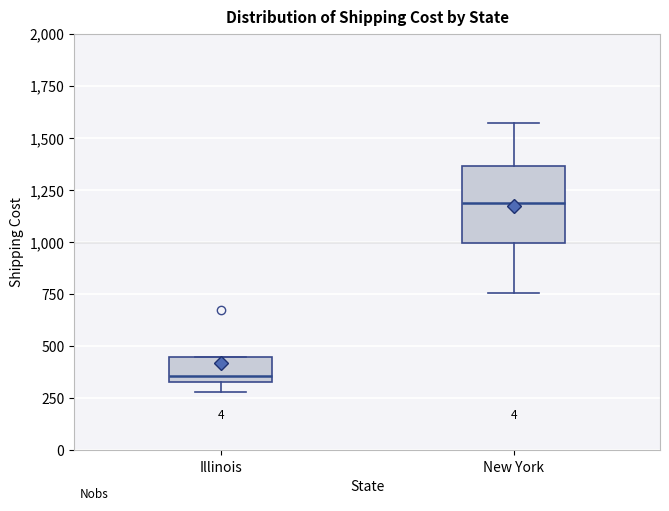

Which box is the tallest, from its lower edge to its upper edge?

New York